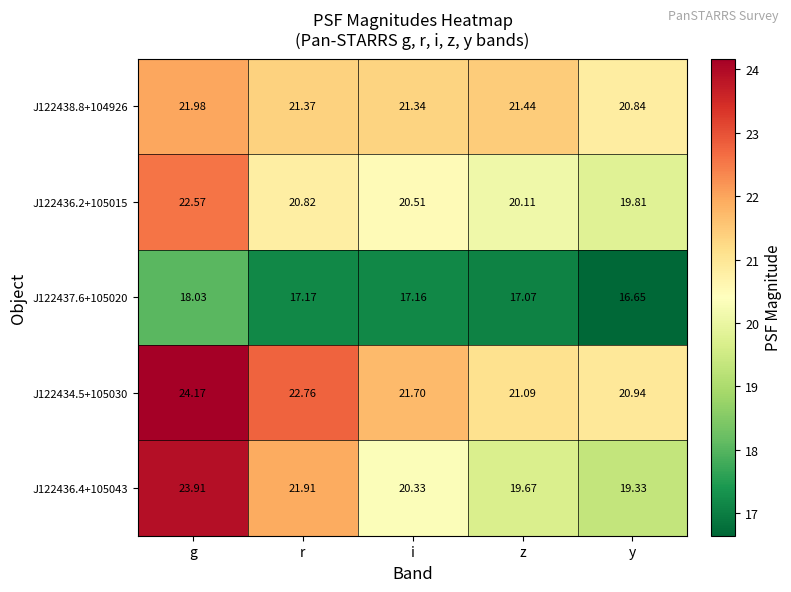

At z, list the series in order from largest to smallest.

J122438.8+104926, J122434.5+105030, J122436.2+105015, J122436.4+105043, J122437.6+105020